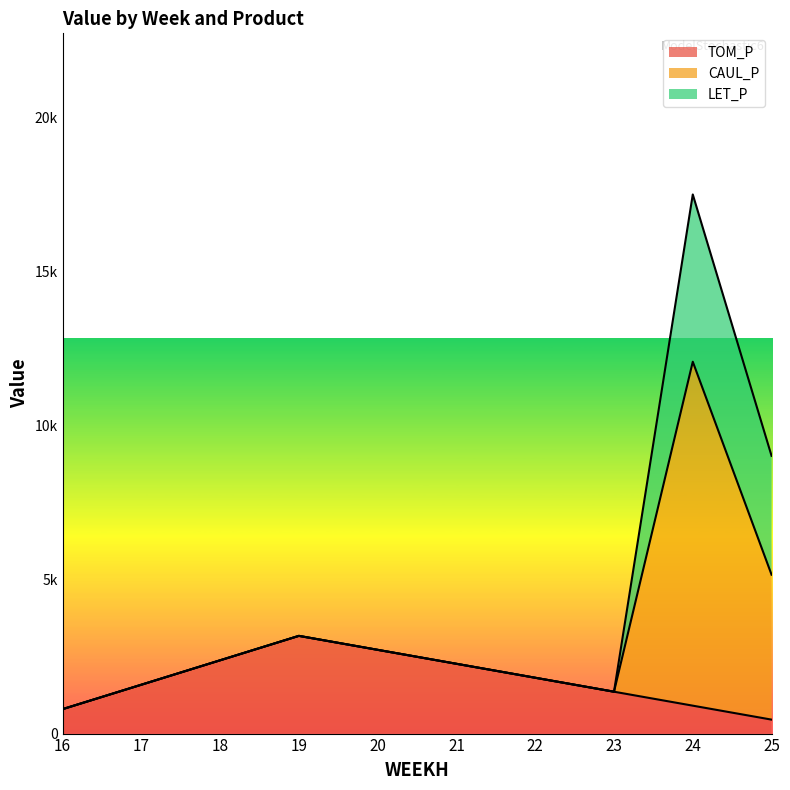

Which label corresponds to the largest value in the chart?

24